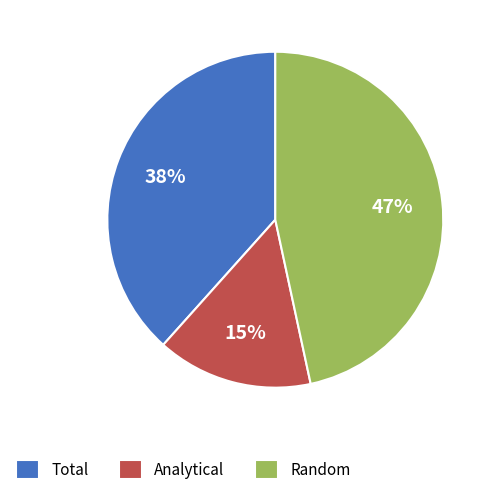

What is the smallest slice in the pie chart?

Analytical